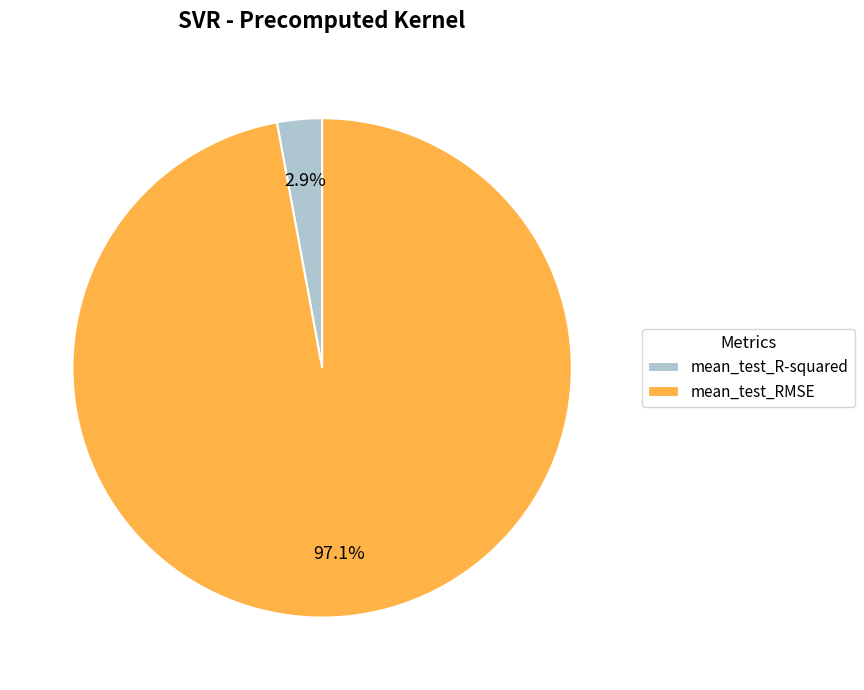

The mean_test_R-squared slice represents 3% of the pie. True or false?

True